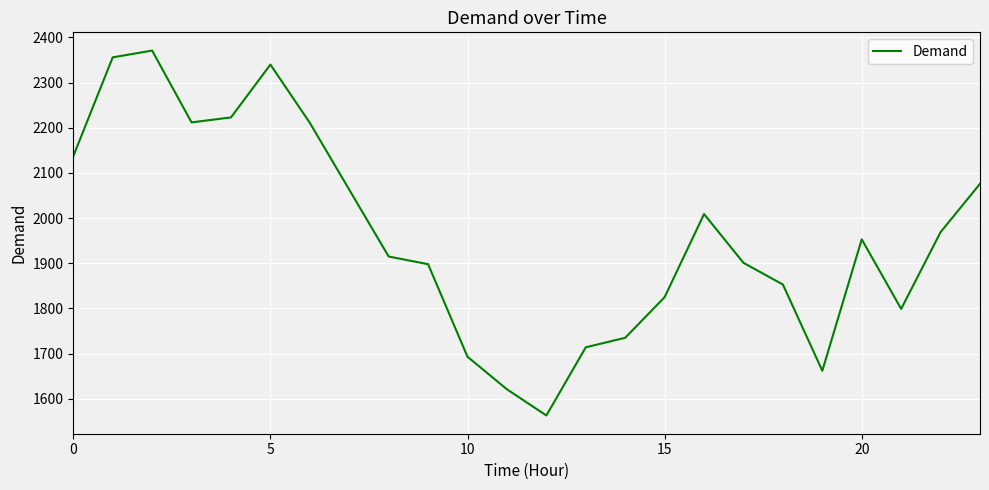

What is the difference between the maximum and minimum values?

808